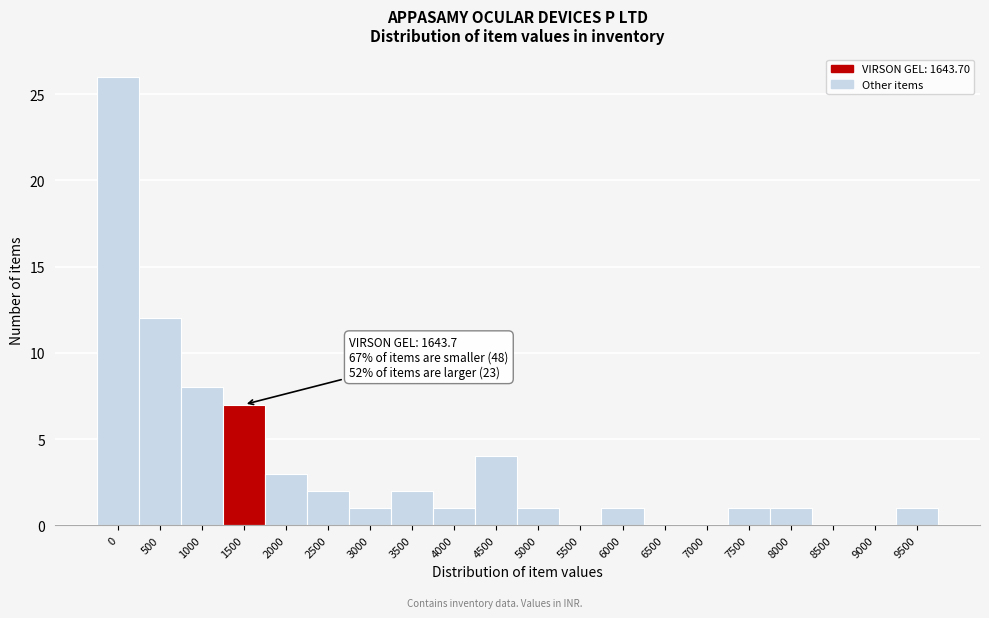

Reading left to right, list all the values displayed in this chart.

0=26	500=12	1000=8	1500=7	2000=3	2500=2	3000=1	3500=2	4000=1	4500=4	5000=1	5500=0	6000=1	6500=0	7000=0	7500=1	8000=1	8500=0	9000=0	9500=1